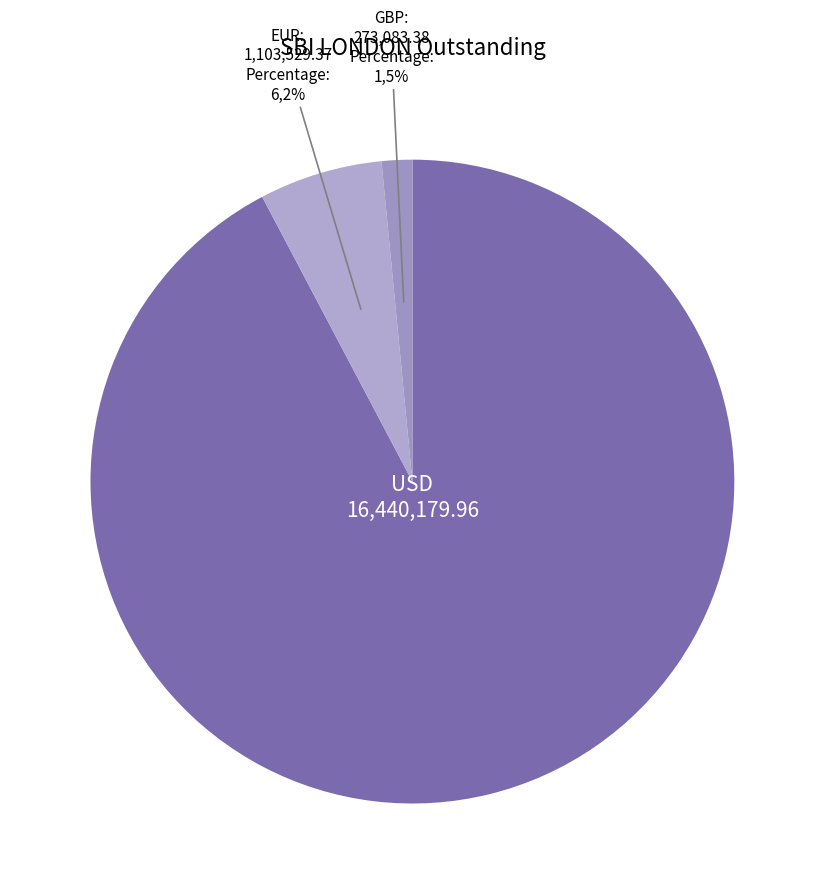

What percentage is the USD slice, to the nearest percent?

92%